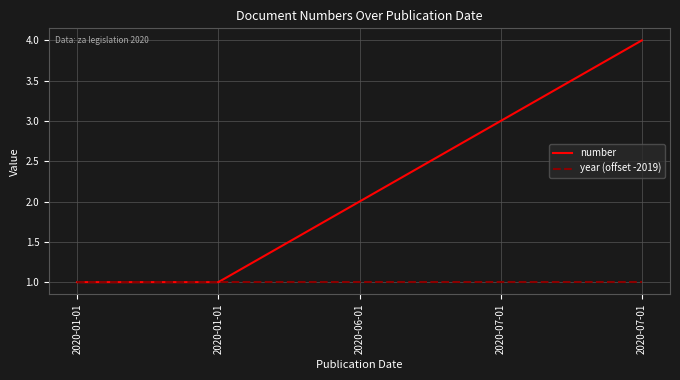

What are all the series names shown in the legend?

number, year (offset -2019)